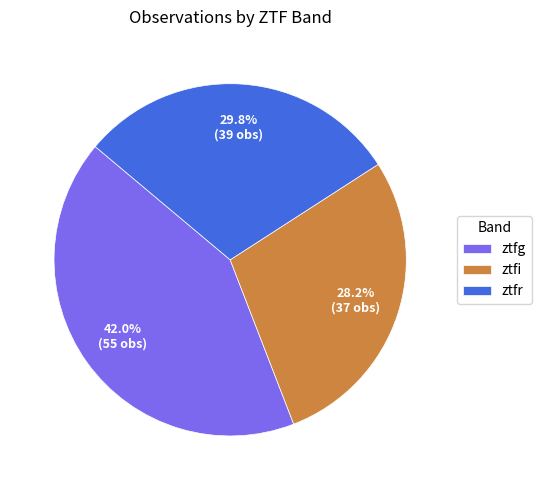

True or false: ztfi accounts for 36% of the total.

False